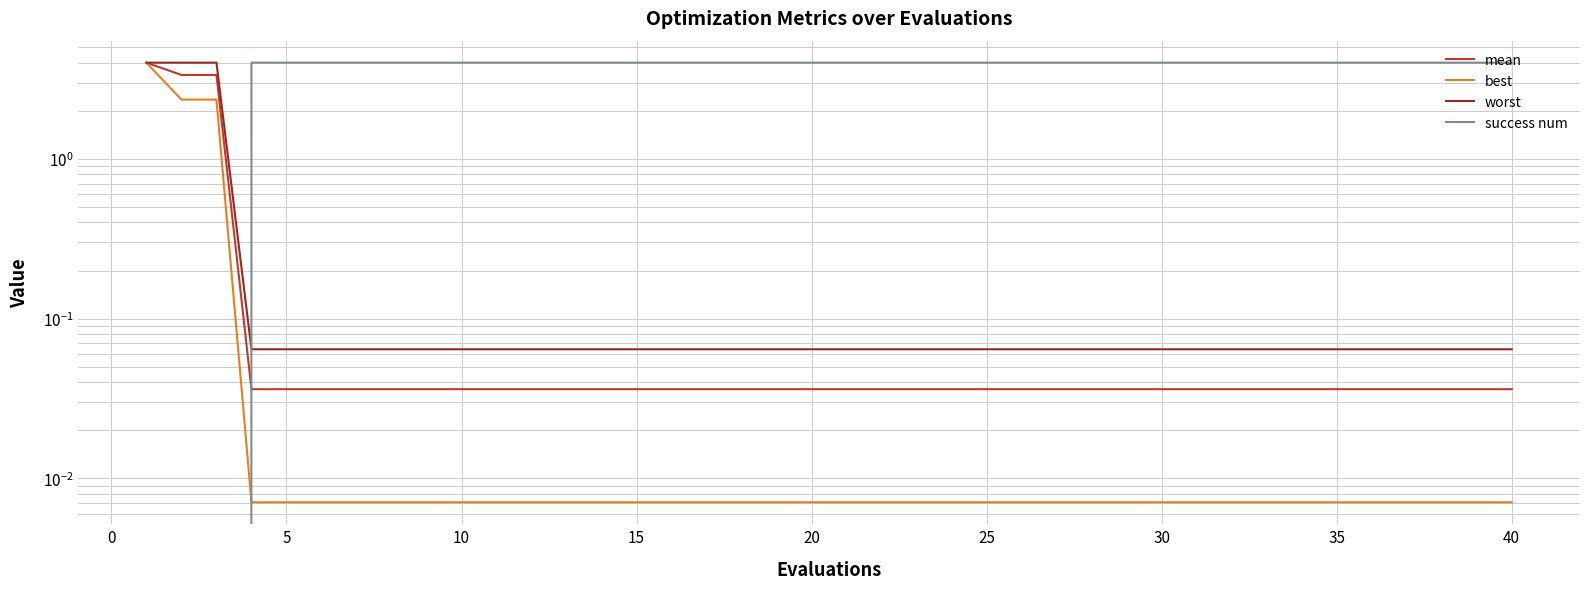

At which label does mean reach its minimum?

10